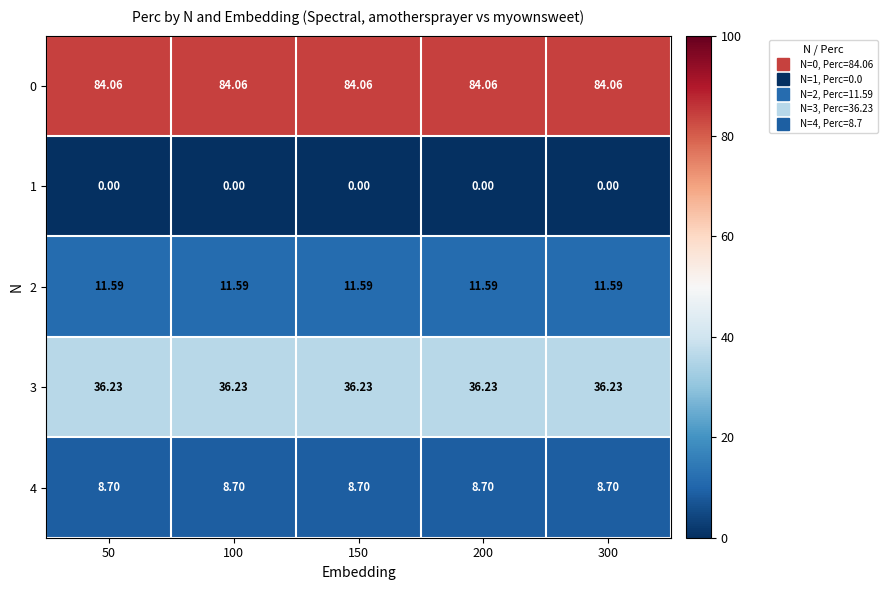

What is the difference between the highest and lowest values at 200?

84.1